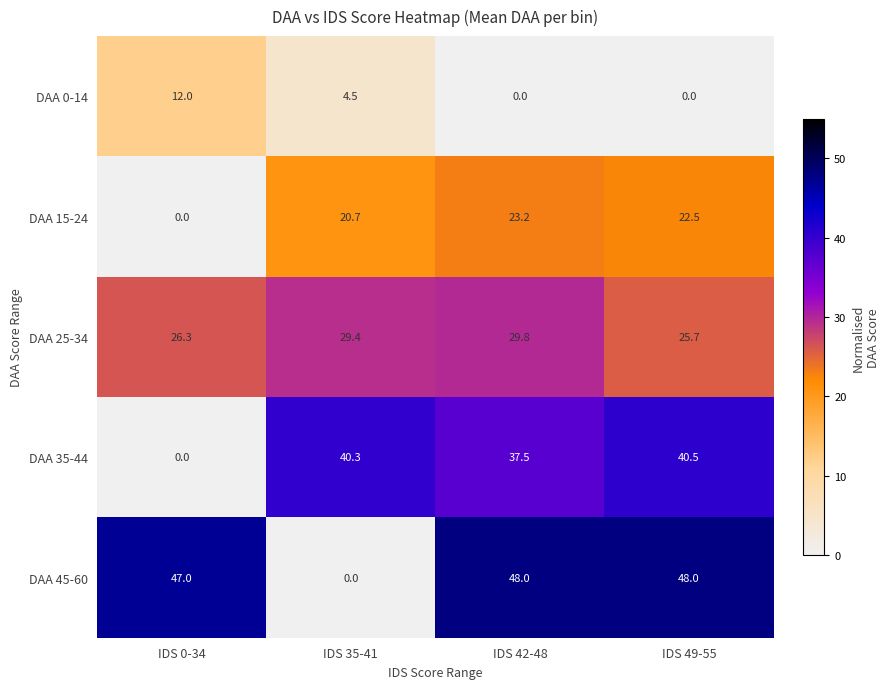

What is the total value across all series at IDS 0-34?

85.3